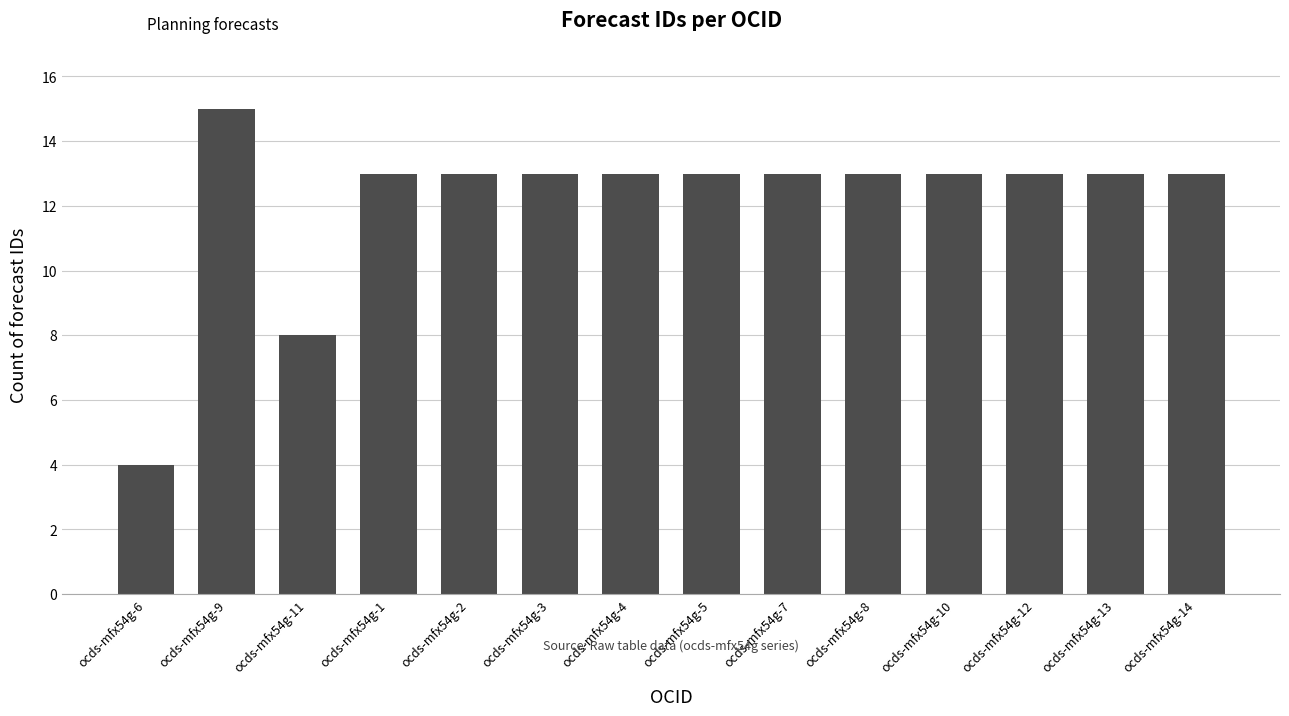

What is the minimum value shown in the chart?

4